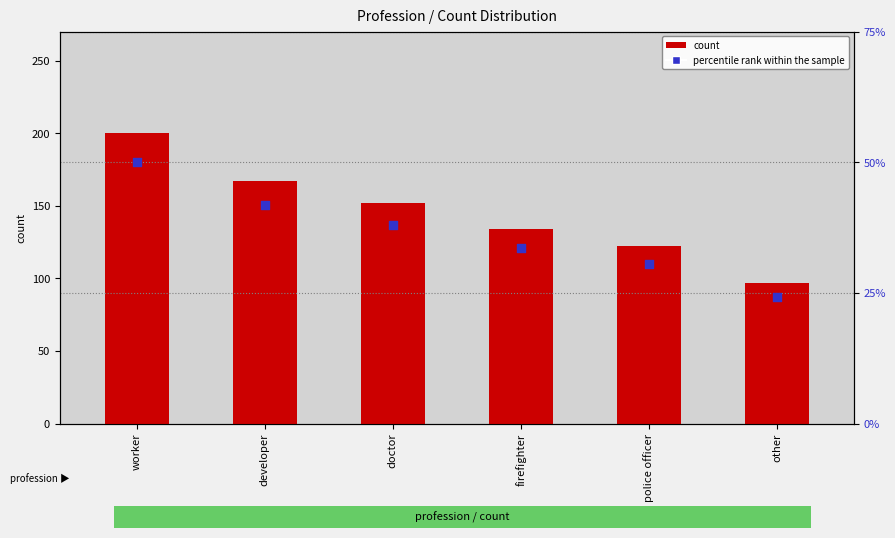

Which series contains the highest Y value?

count